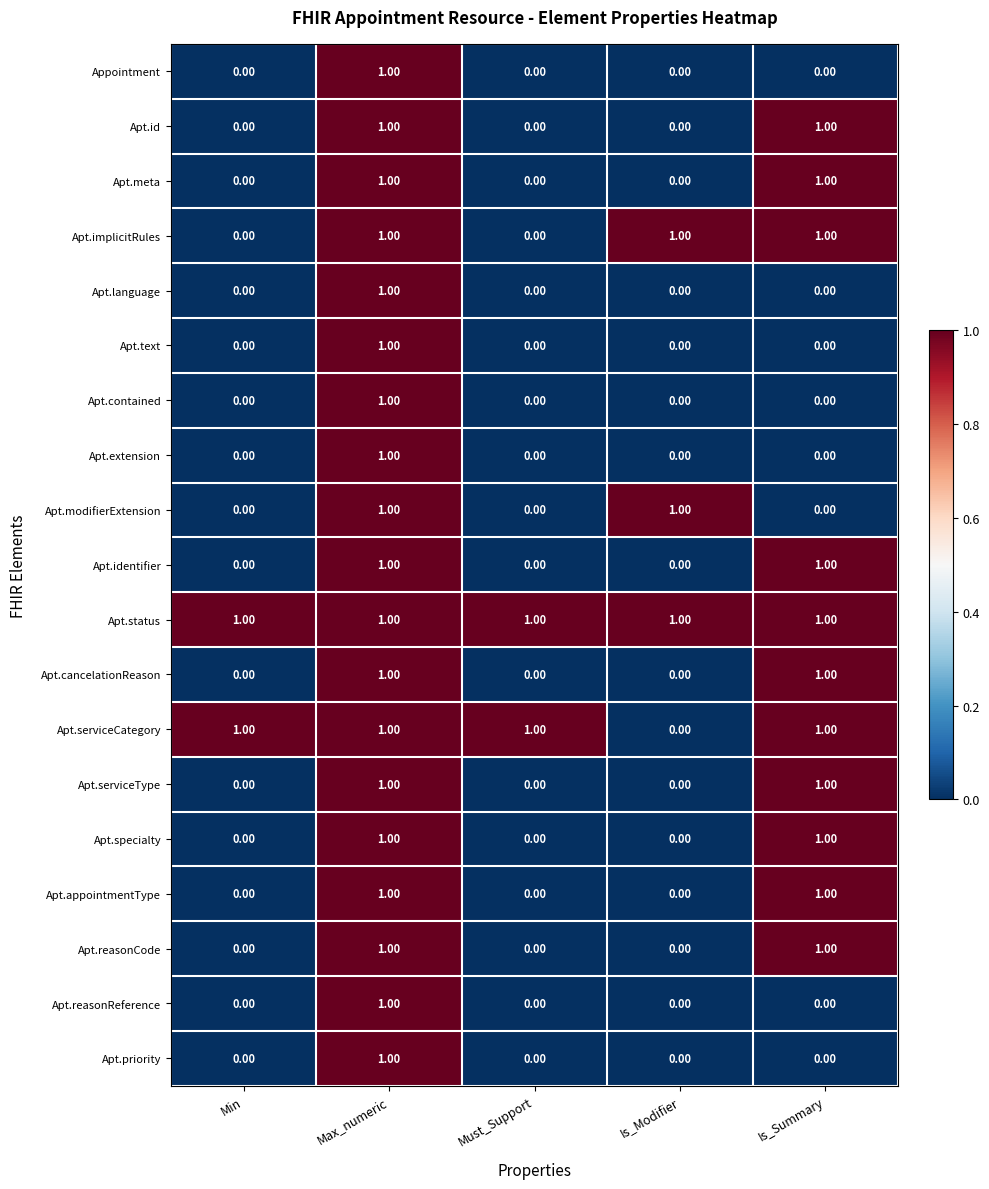

Which category has the lowest value in the Apt.serviceCategory series?

Is_Modifier